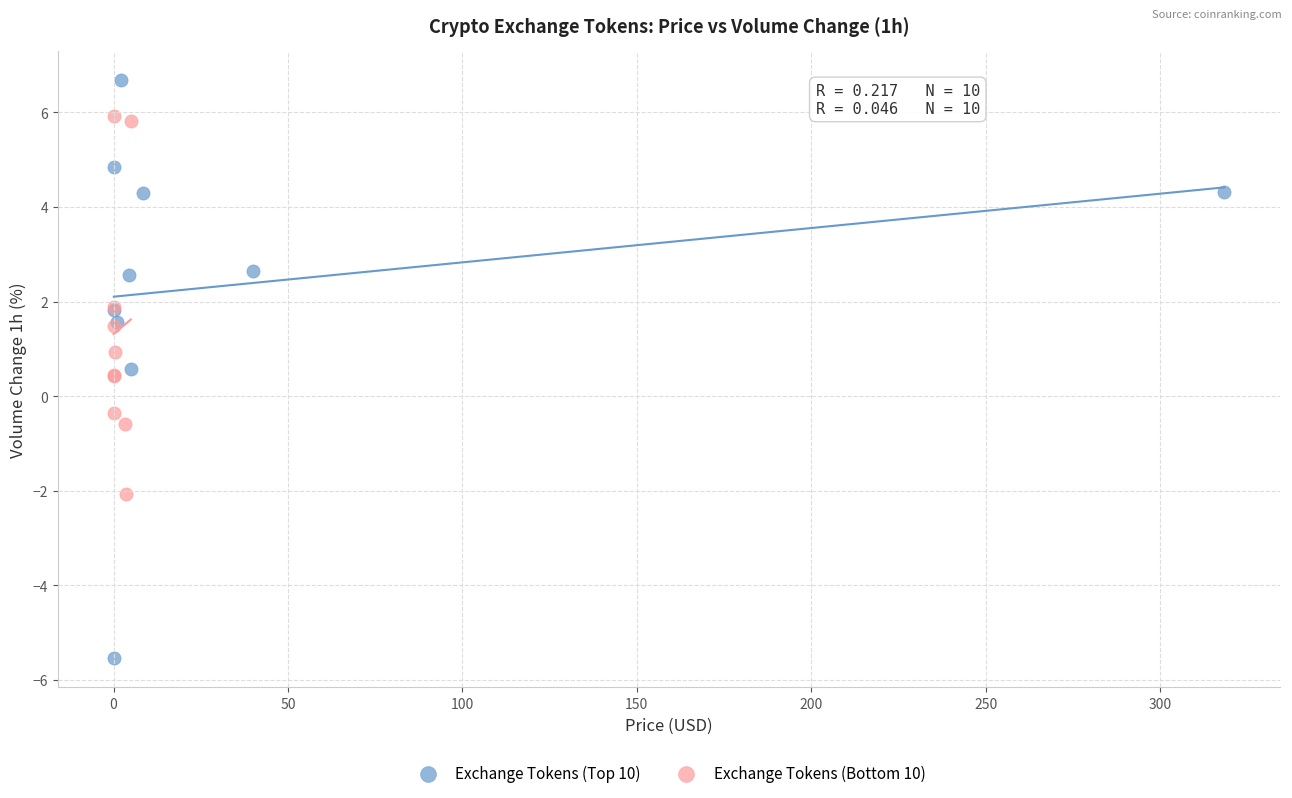

Which series reaches the maximum Y coordinate?

Exchange Tokens (Top 10)